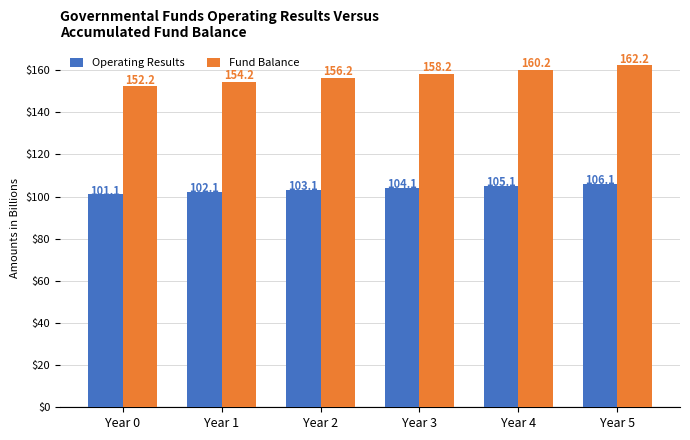

The value of Fund Balance at Year 1 is 213.2. True or false?

False